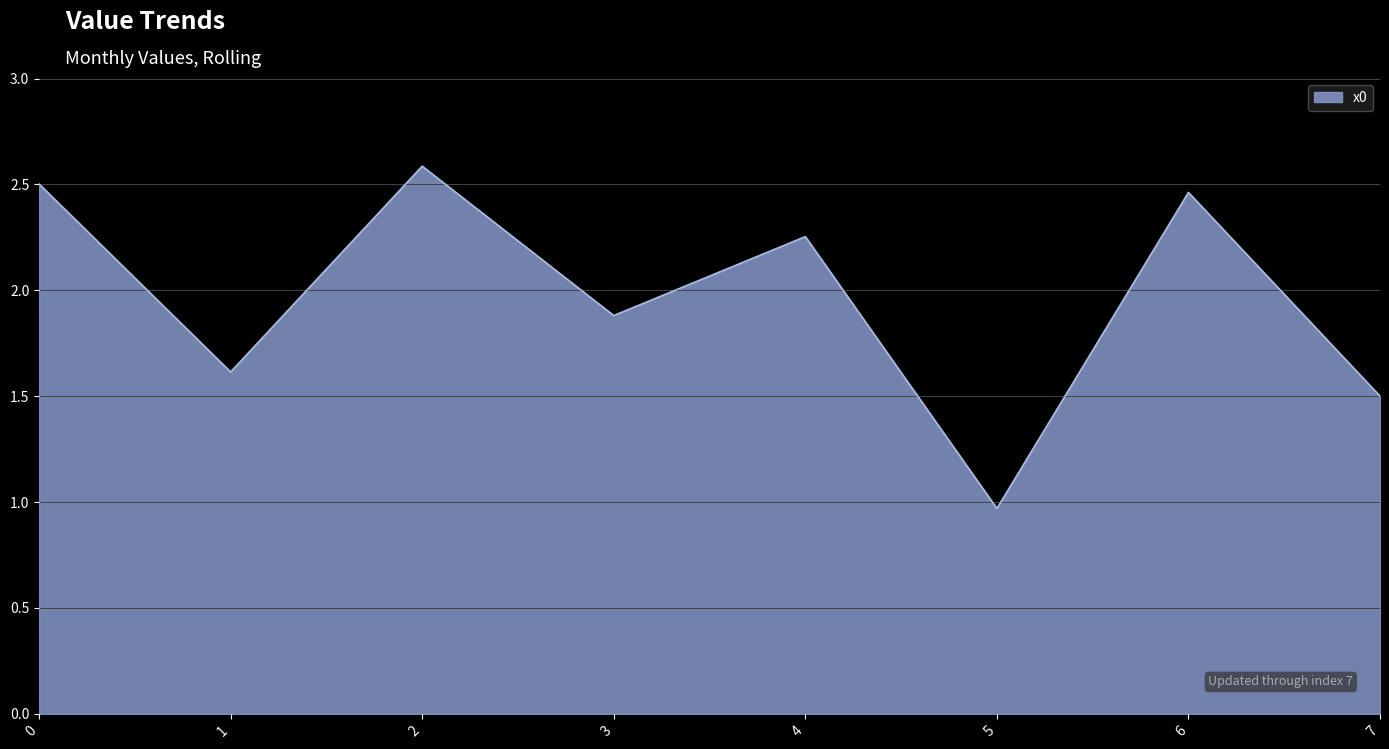

True or false: there are more than 0 points higher than both neighbors.

True